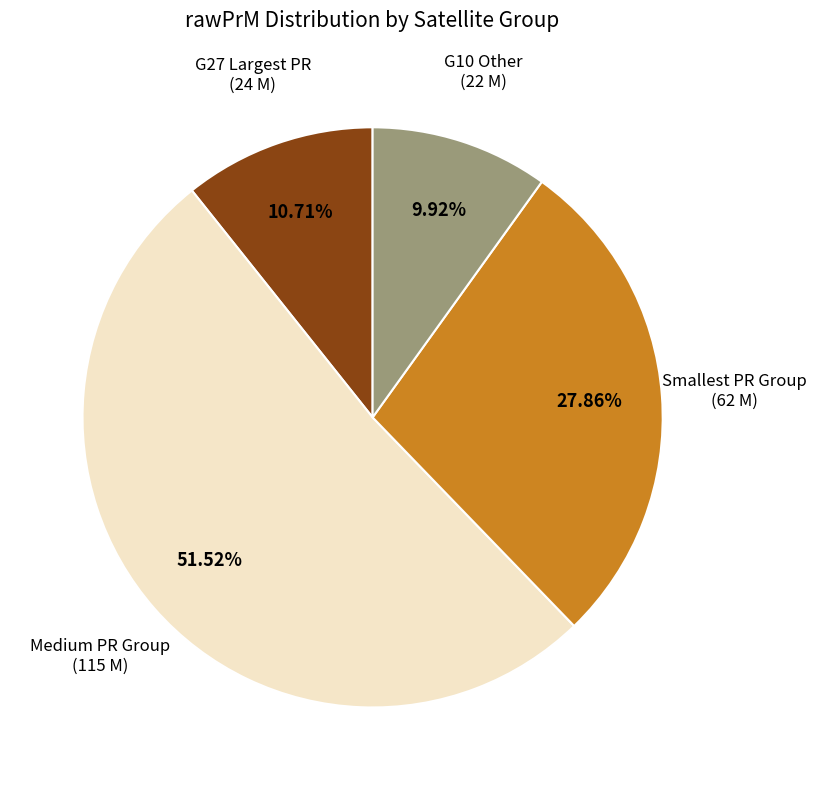

Does any single category account for the majority?

Yes